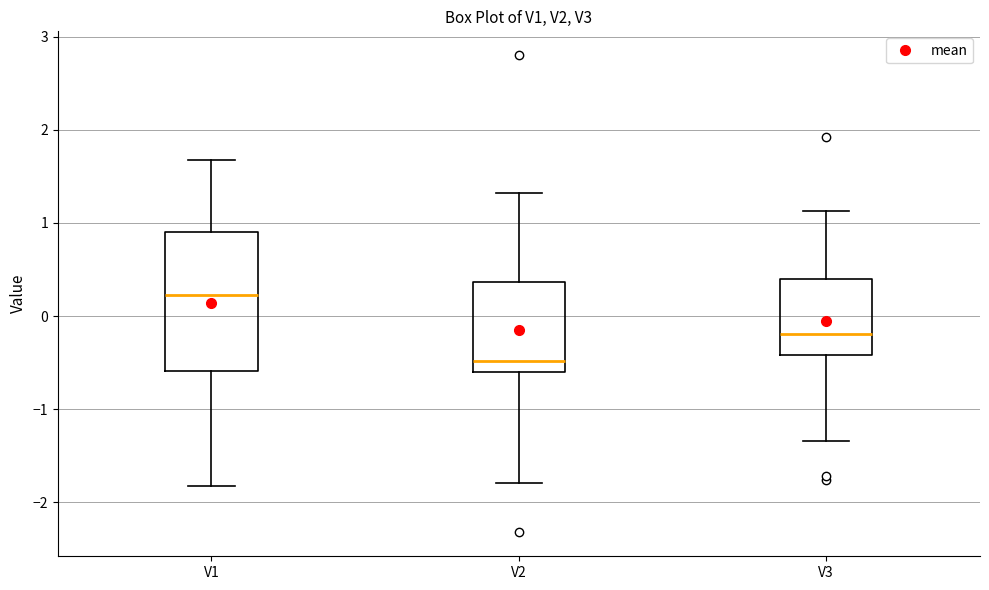

Which box has the highest median line?

V1